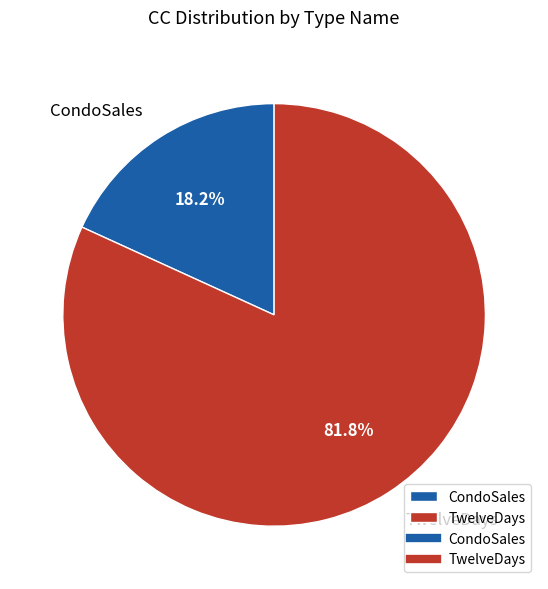

Combined, do TwelveDays and CondoSales account for over 50%?

Yes